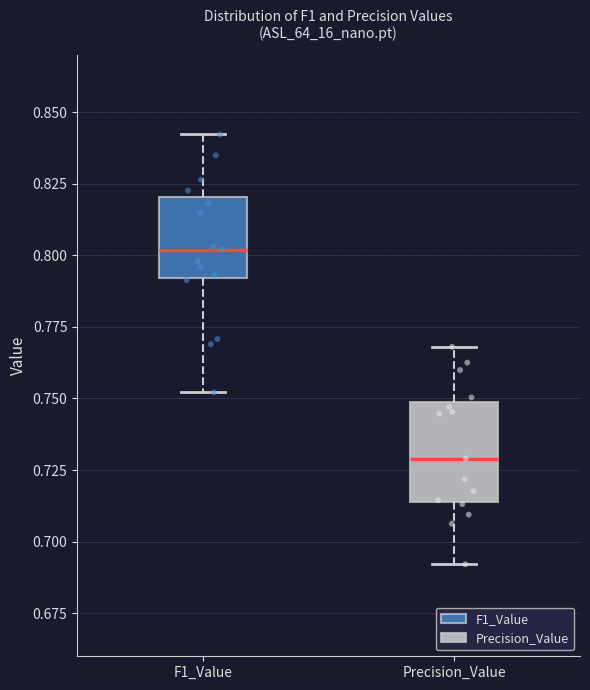

Reading left to right, read every box against the y-axis: the position of its median line, the range the box covers, and the ends of its whiskers. The values are not printed on the chart, so give them approximately, as read against the axis.

F1_Value: median 0.800, box 0.790 to 0.820, whiskers 0.750 to 0.840
Precision_Value: median 0.730, box 0.715 to 0.750, whiskers 0.690 to 0.770